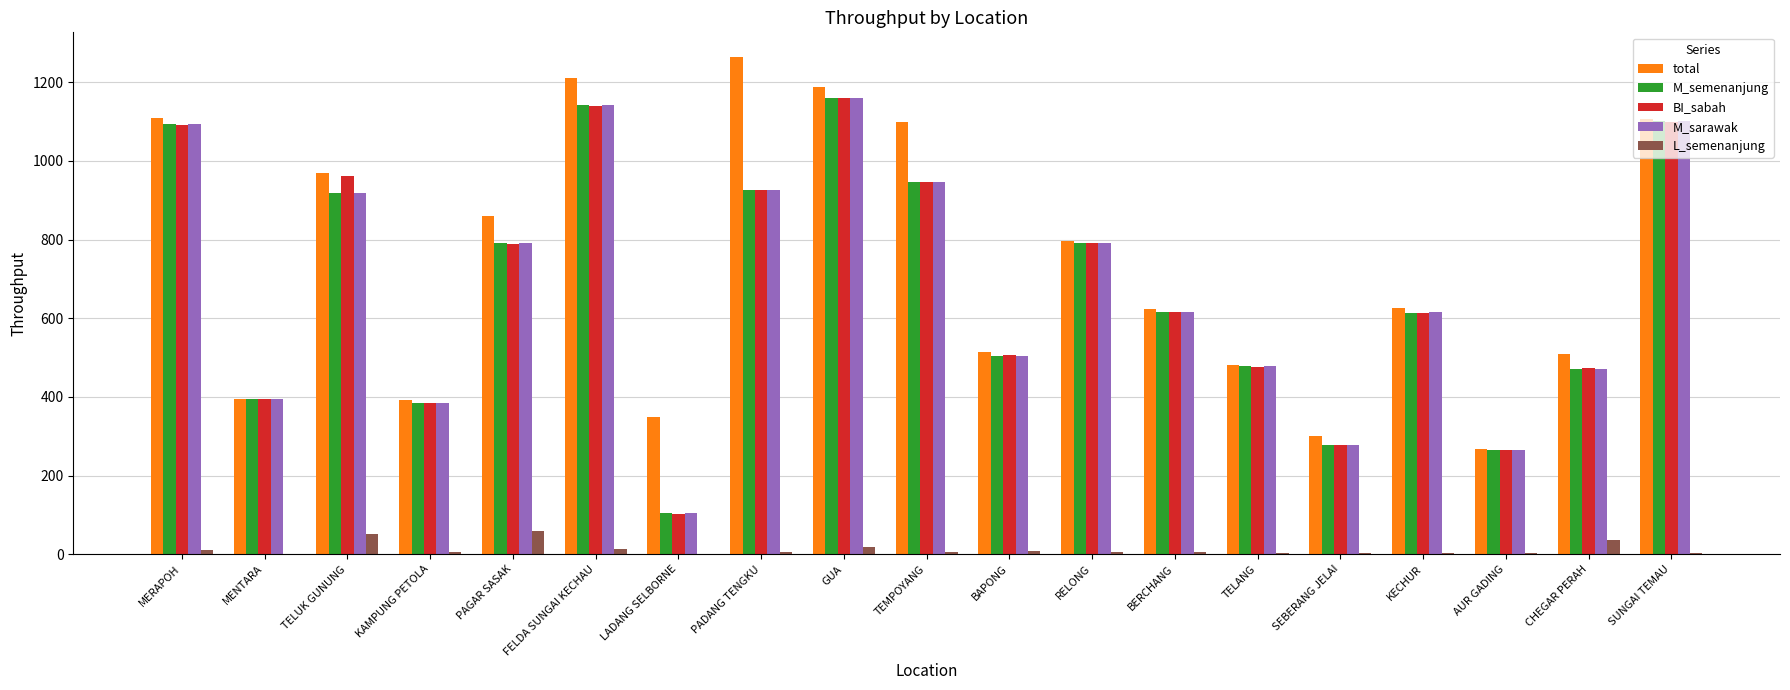

How many categories are shown in the chart?

19